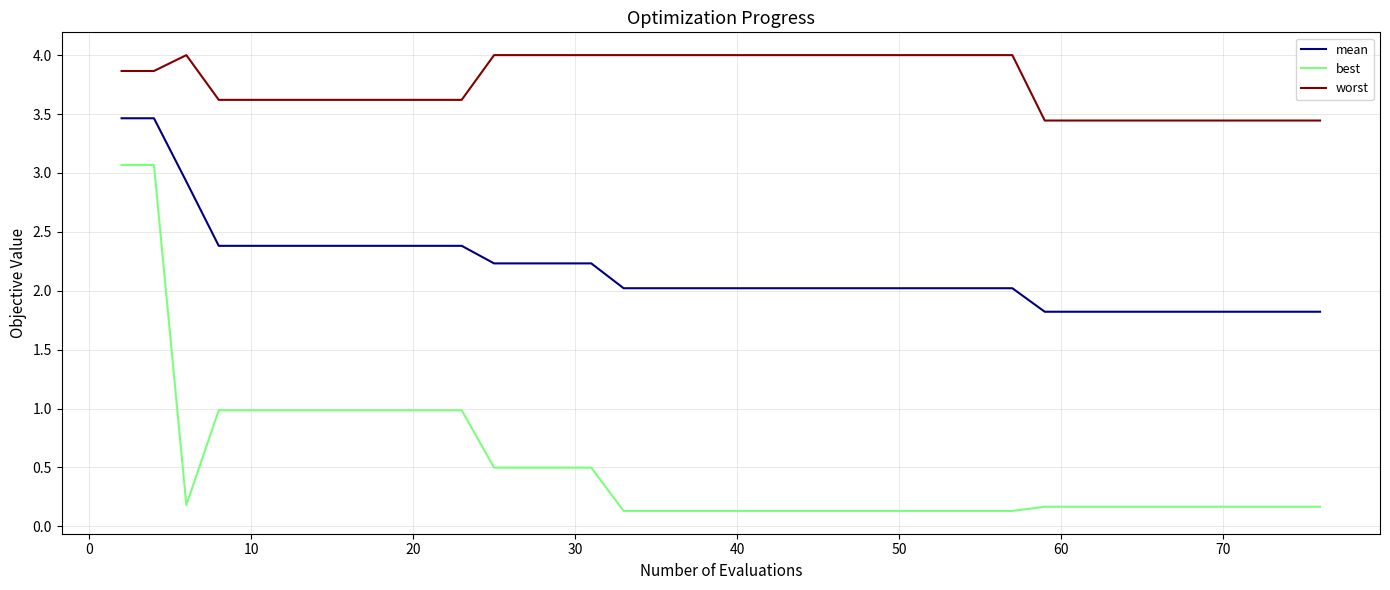

Which series has the largest range (max minus min)?

best